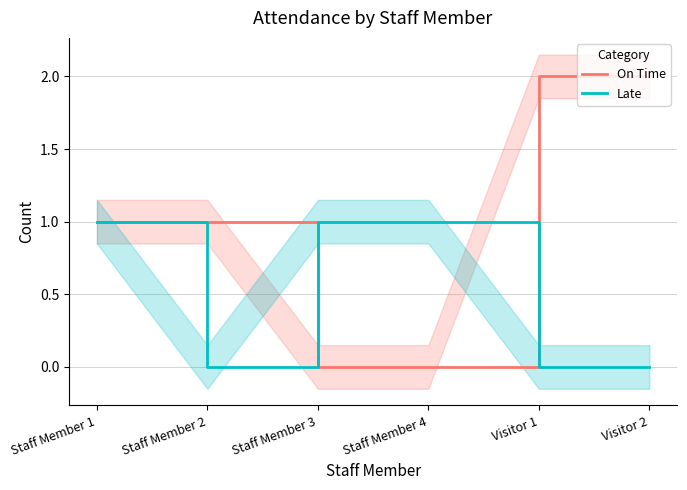

How many values in the On Time series are below 1?

2